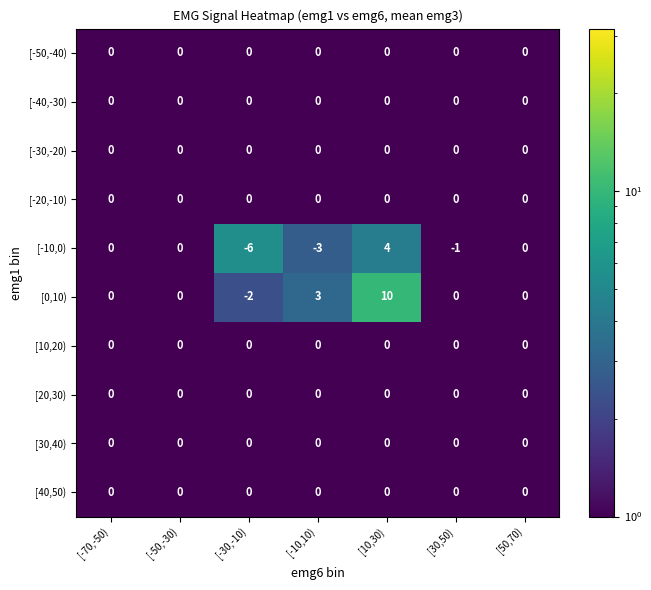

Between [-70,-50) and [10,30), which series saw the biggest shift?

[0,10)